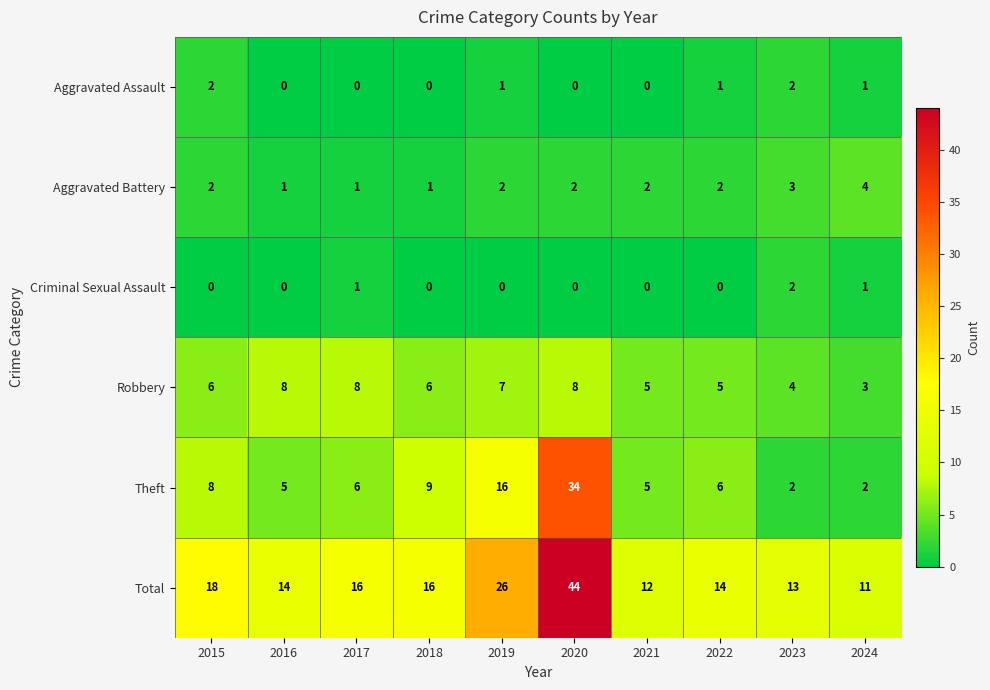

Is it true that Aggravated Battery equals 3 at 2021?

False